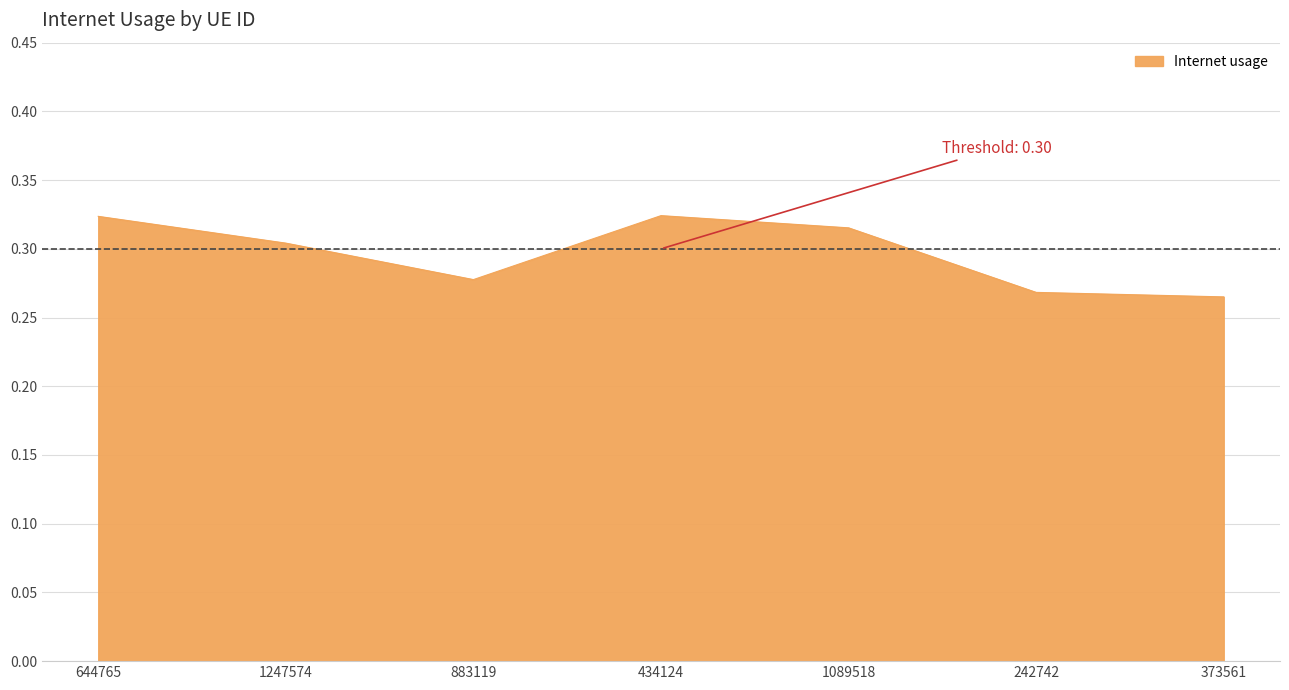

What is the sum of all values?

2.1